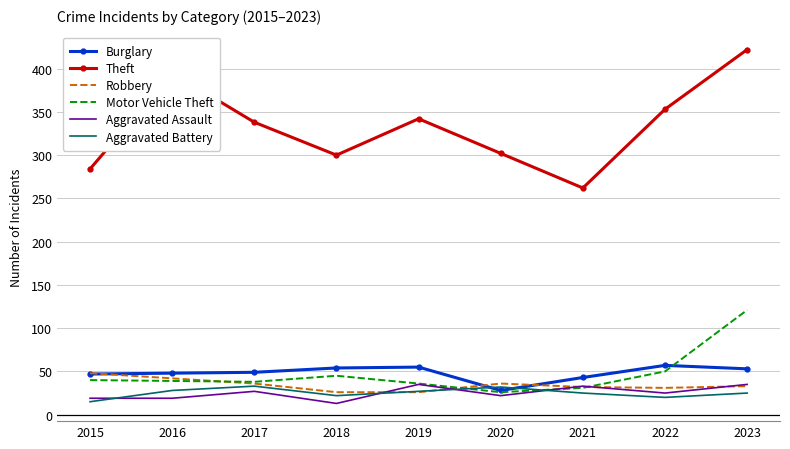

Which series has the largest total across all categories?

Theft